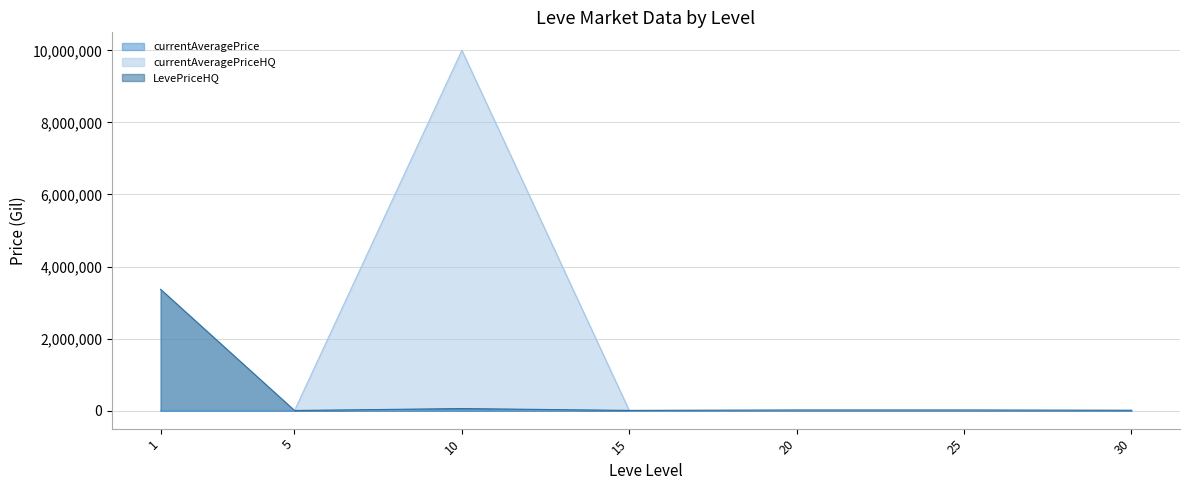

In currentAveragePriceHQ, how many points are lower than both neighbors (excluding endpoints)?

1